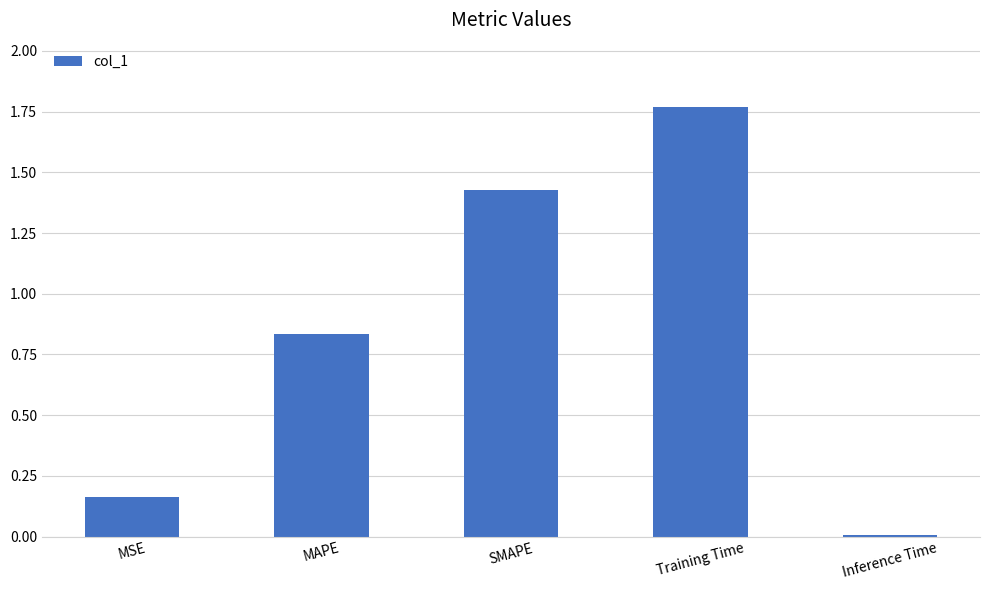

Rank the categories by value from lowest to highest.

Inference Time, MSE, MAPE, SMAPE, Training Time